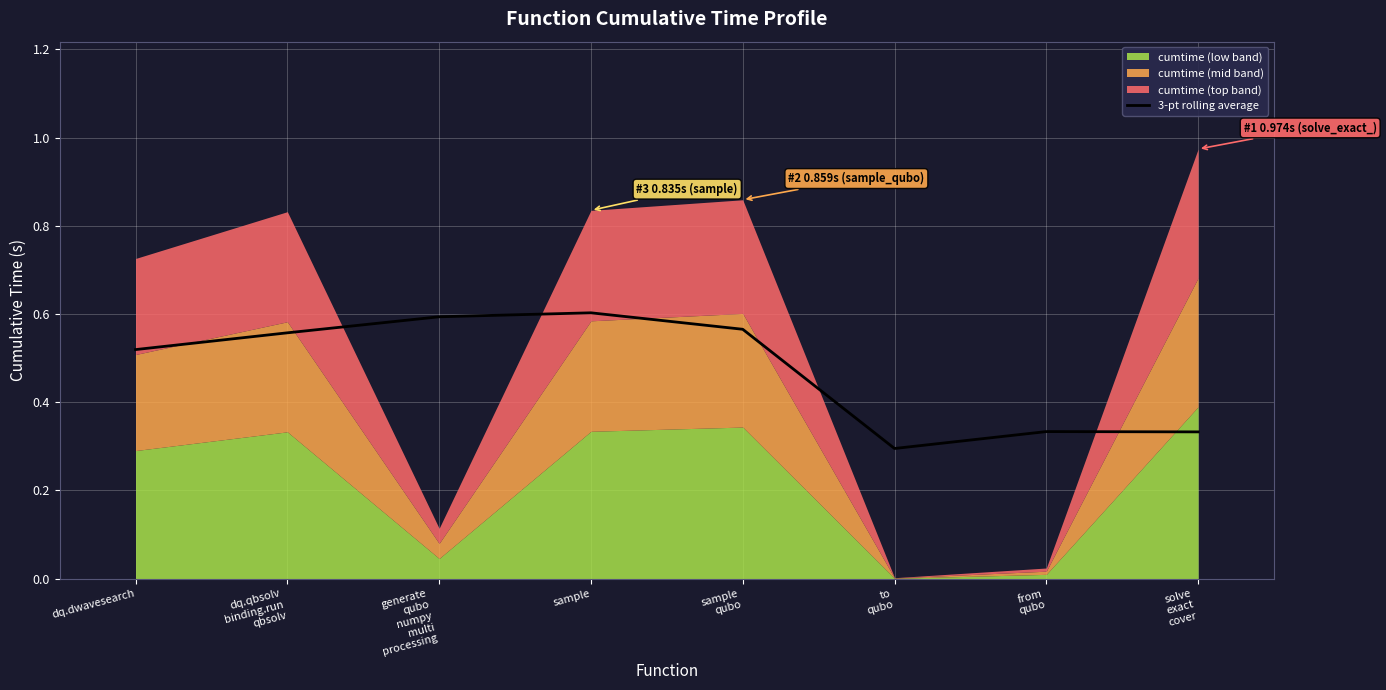

At which category does the data reach its first local valley?

to
qubo